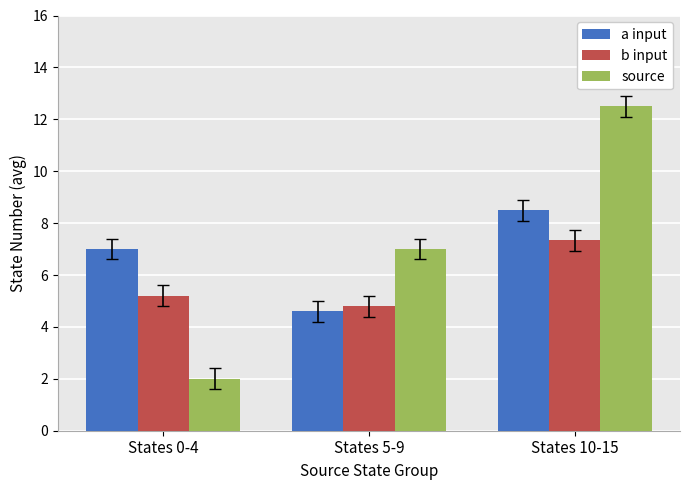

How many a input values are between 4 and 8?

2